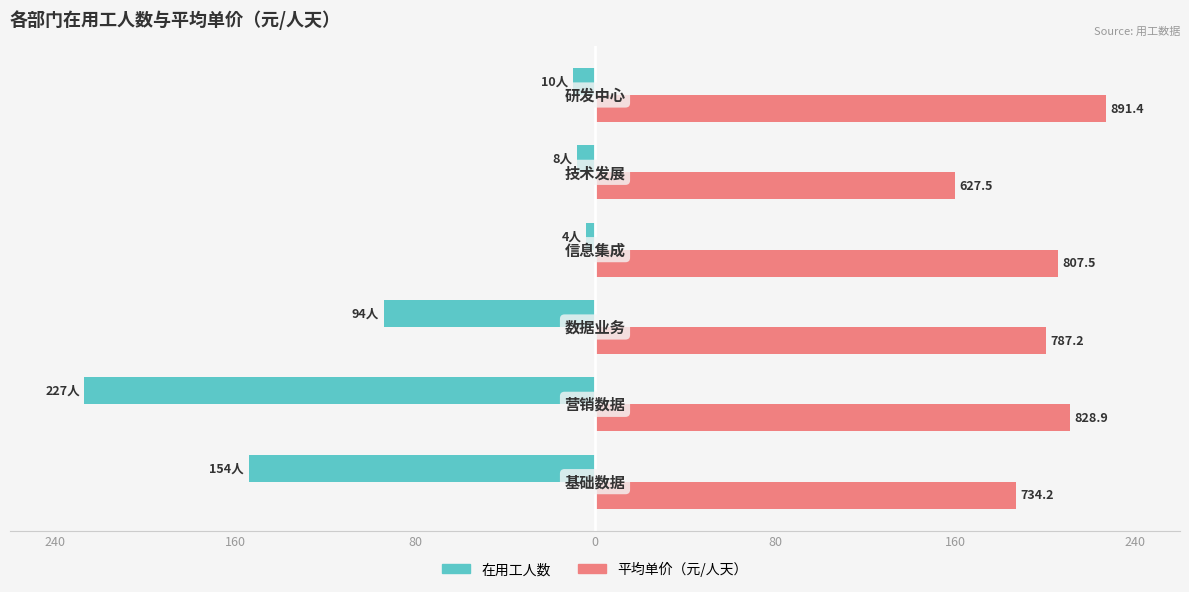

What is the average value of the 在用工人数 series?

-82.8